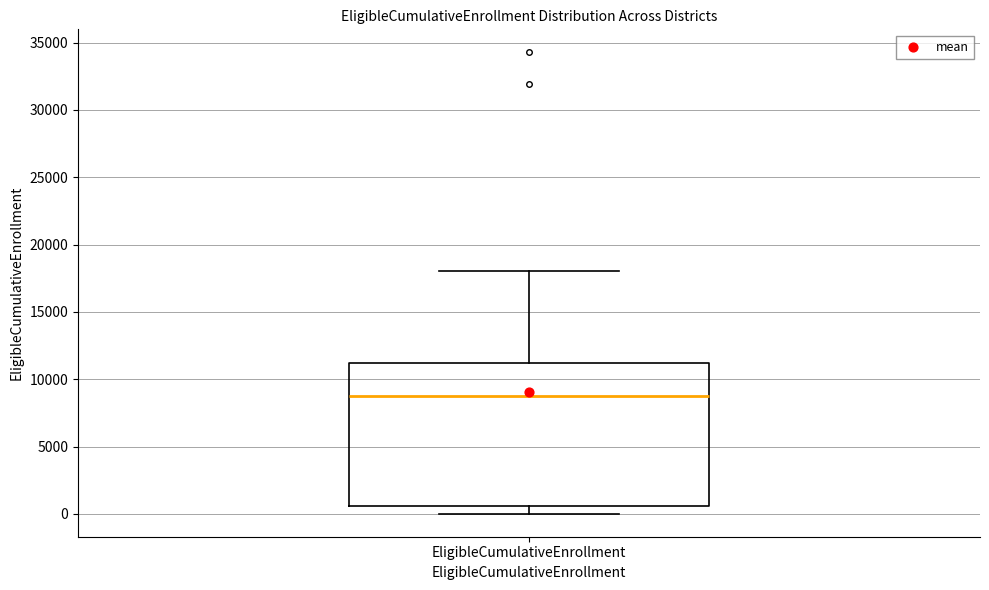

Read this box plot against the y-axis: the position of the median line, the range covered by the box, and the ends of both whiskers. The values are not printed on the chart, so give them approximately, as read against the axis.

median 9000, box 500 to 11000, whiskers 0 to 18000